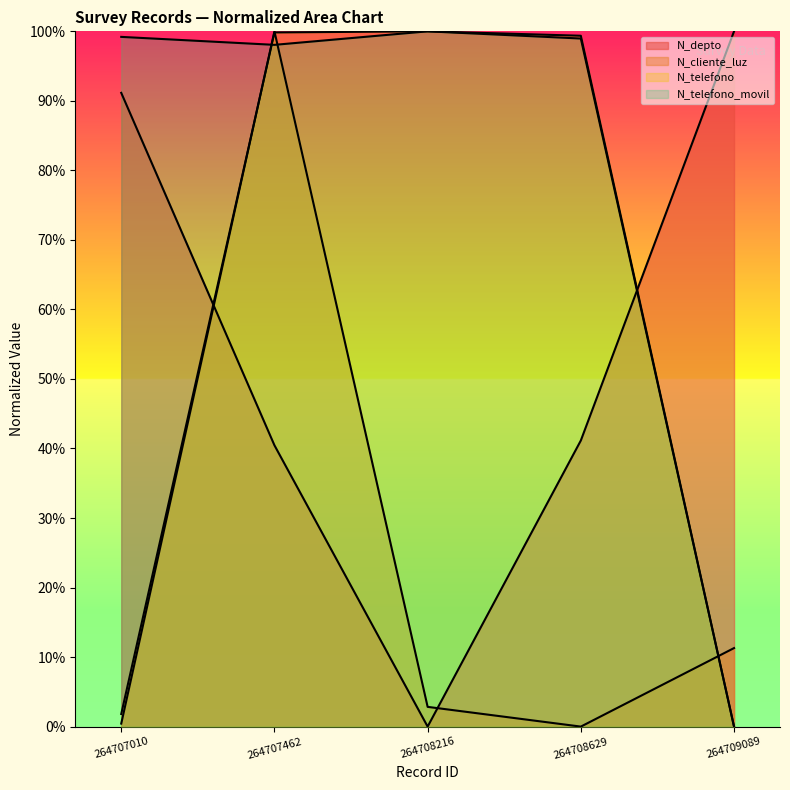

Does the chart have visible grid lines?

No